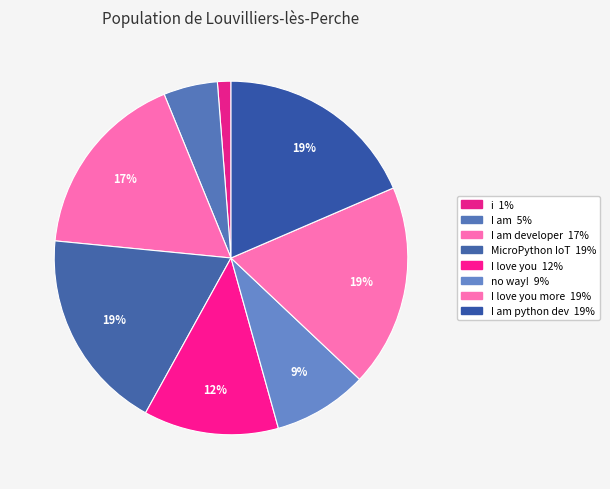

How many slices are in this pie chart?

8